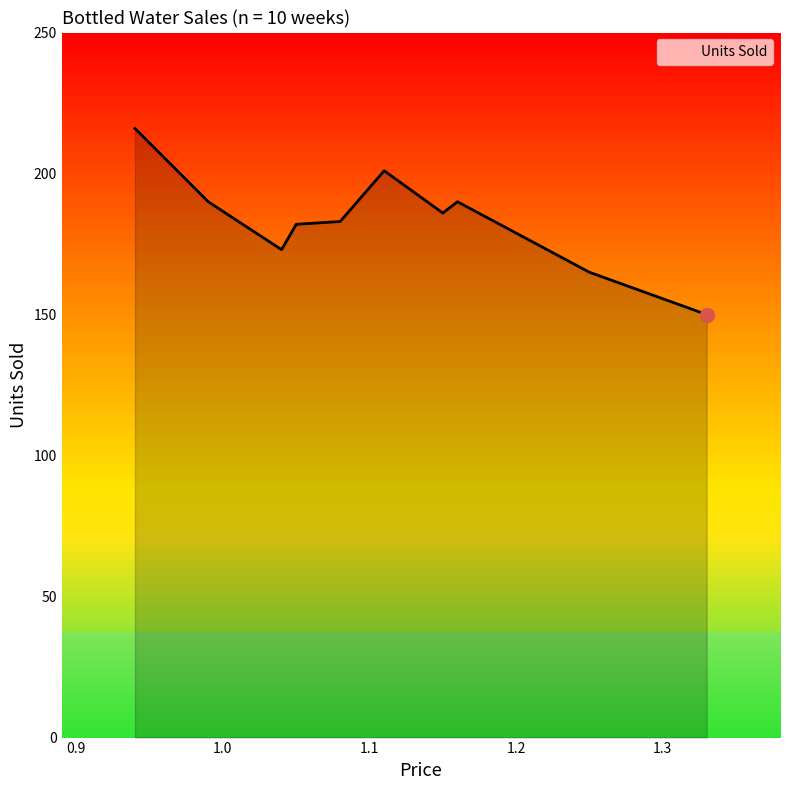

What is the greatest value displayed?

216